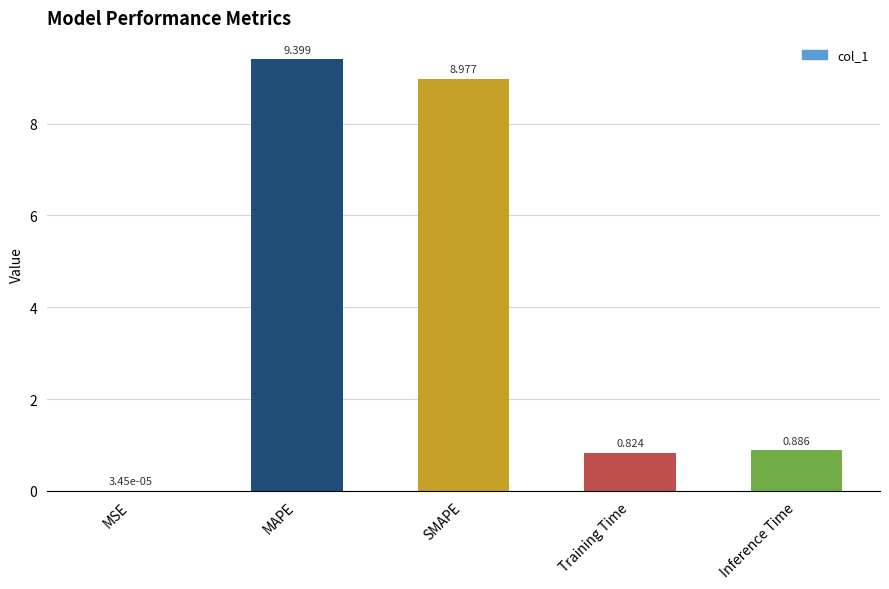

At which label is the value closest to 4?

Inference Time